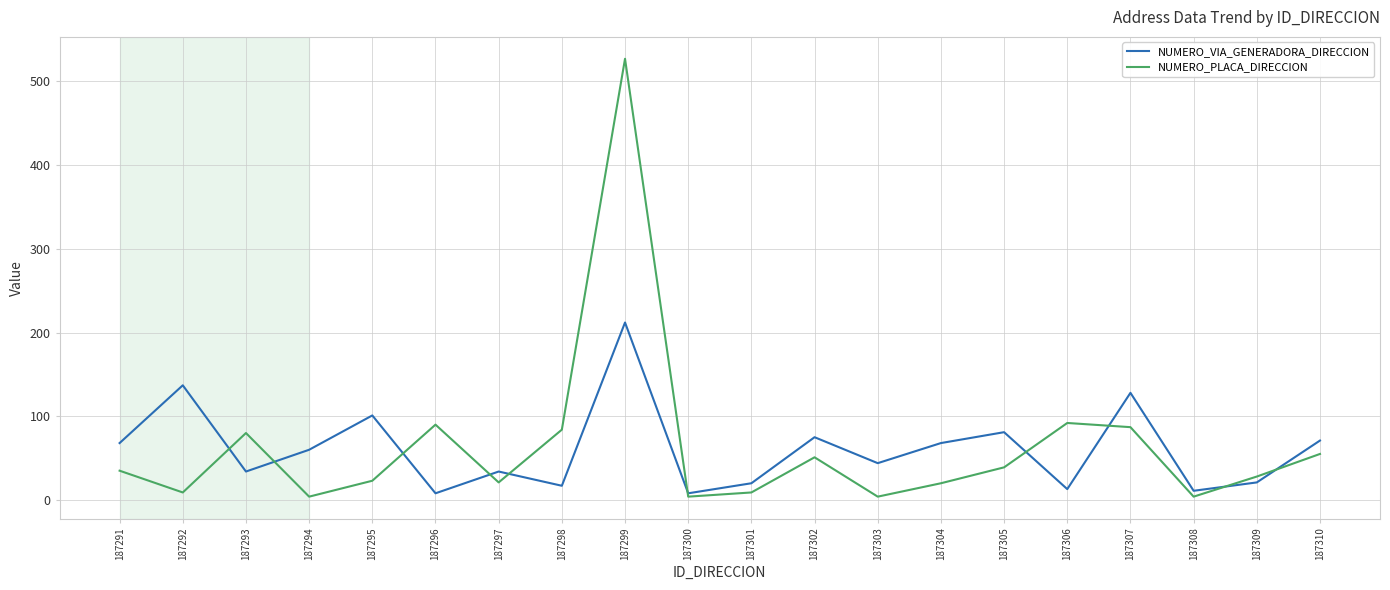

What is the highest value of the NUMERO_VIA_GENERADORA_DIRECCION series?

212